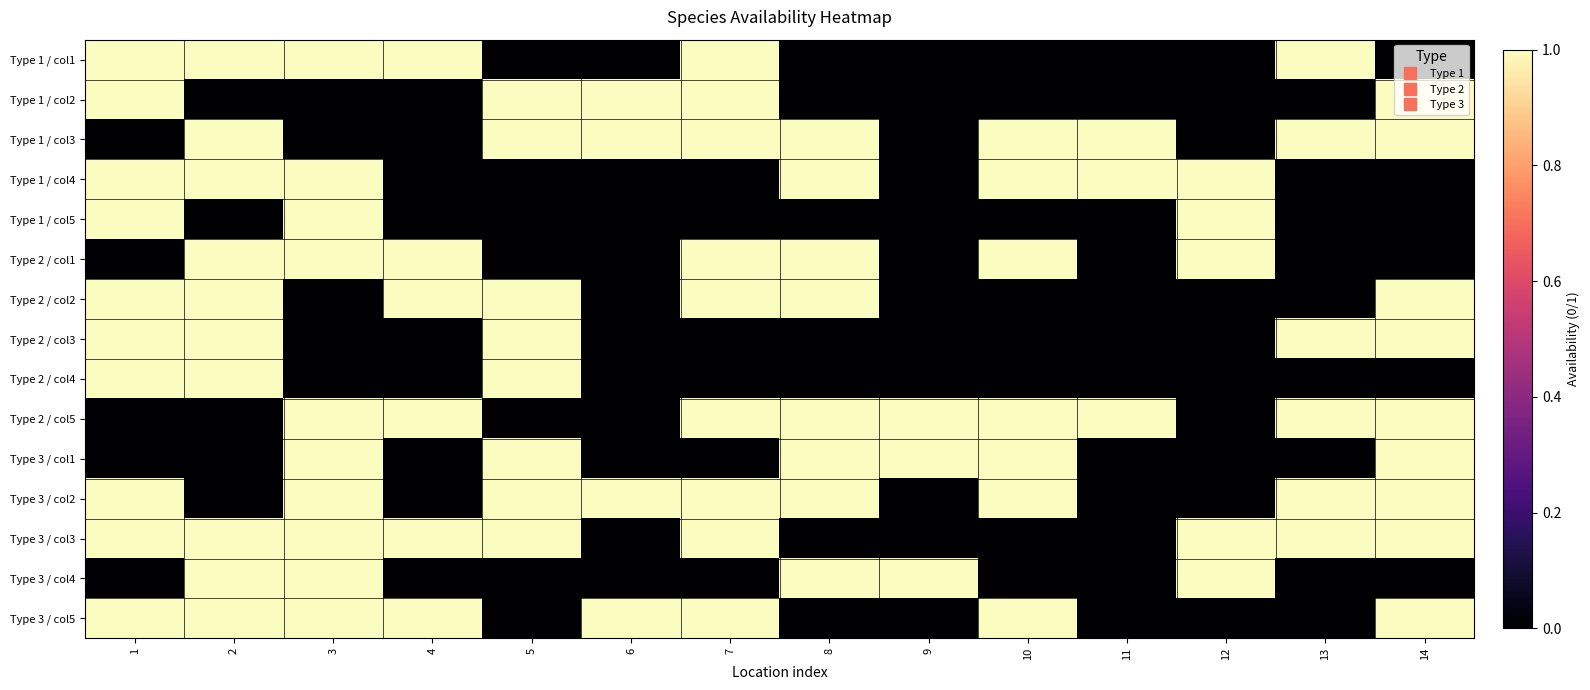

List the series in order of their peak value, lowest first.

Type 1 / col1, Type 1 / col2, Type 1 / col3, Type 1 / col4, Type 1 / col5, Type 2 / col1, Type 2 / col2, Type 2 / col3, Type 2 / col4, Type 2 / col5, Type 3 / col1, Type 3 / col2, Type 3 / col3, Type 3 / col4, Type 3 / col5